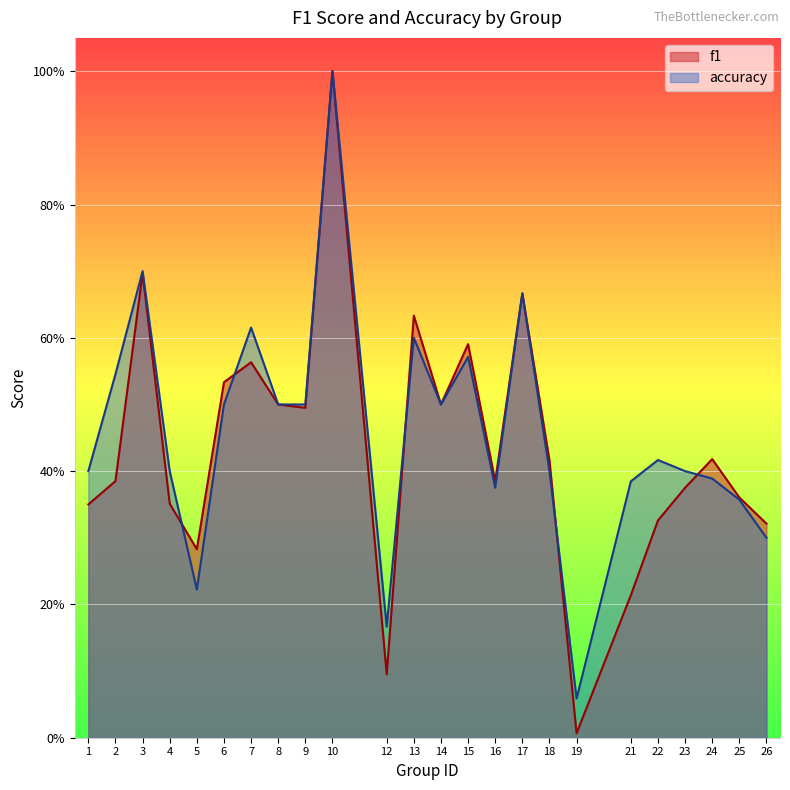

How many interior local valleys does the f1 series have?

6